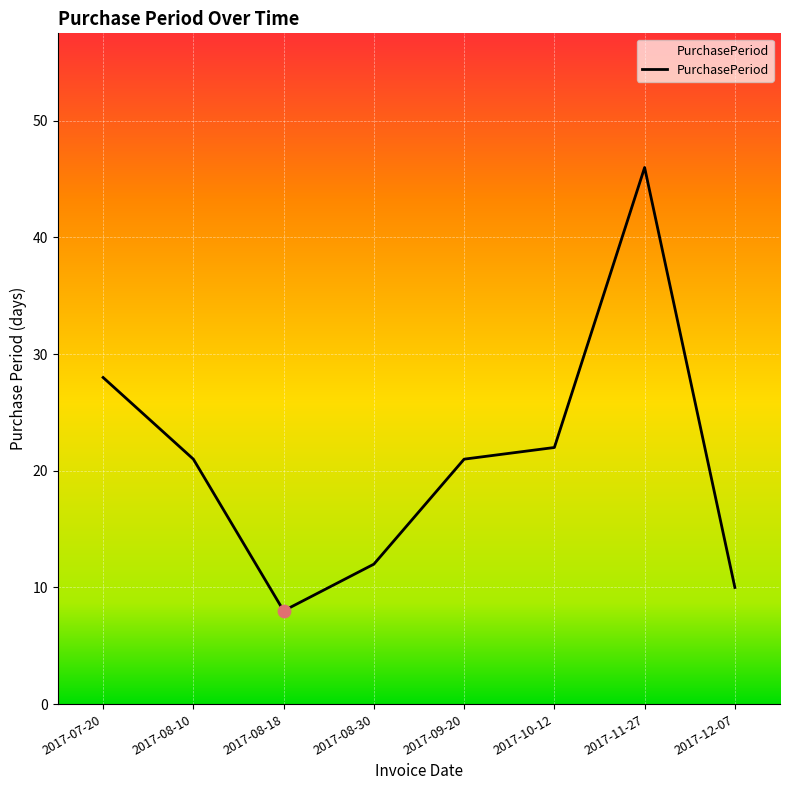

What is the change in value from 2017-08-18 to 2017-10-12?

+14